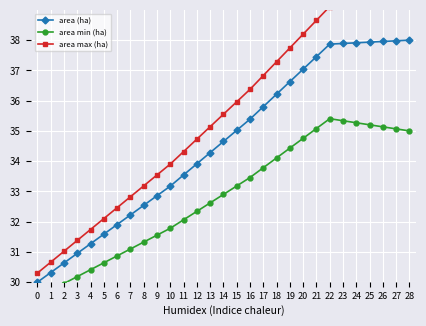

Read the area max (ha) value at 5.

32.1